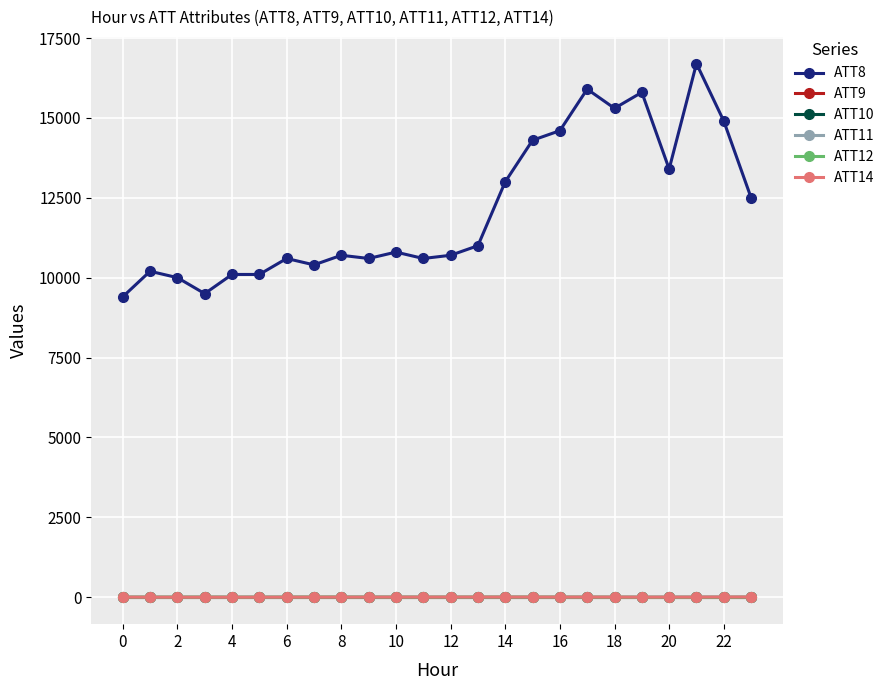

What is the label of the 4th point from the right?

20